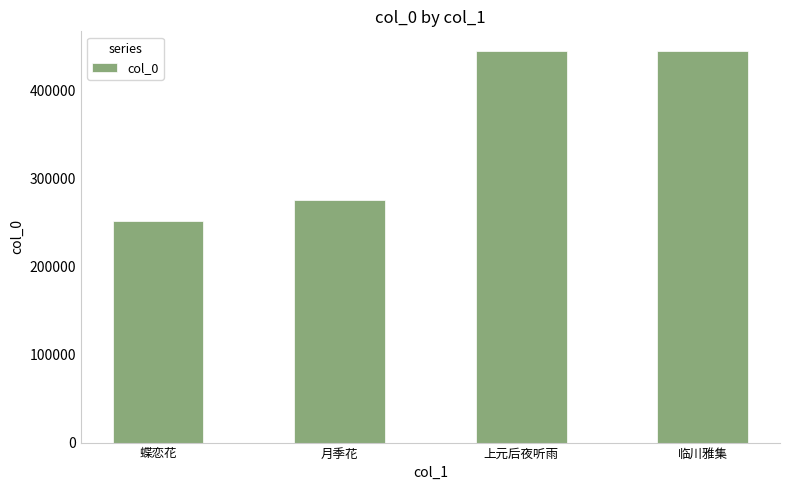

True or false: the data shows 105917 at 蝶恋花.

False